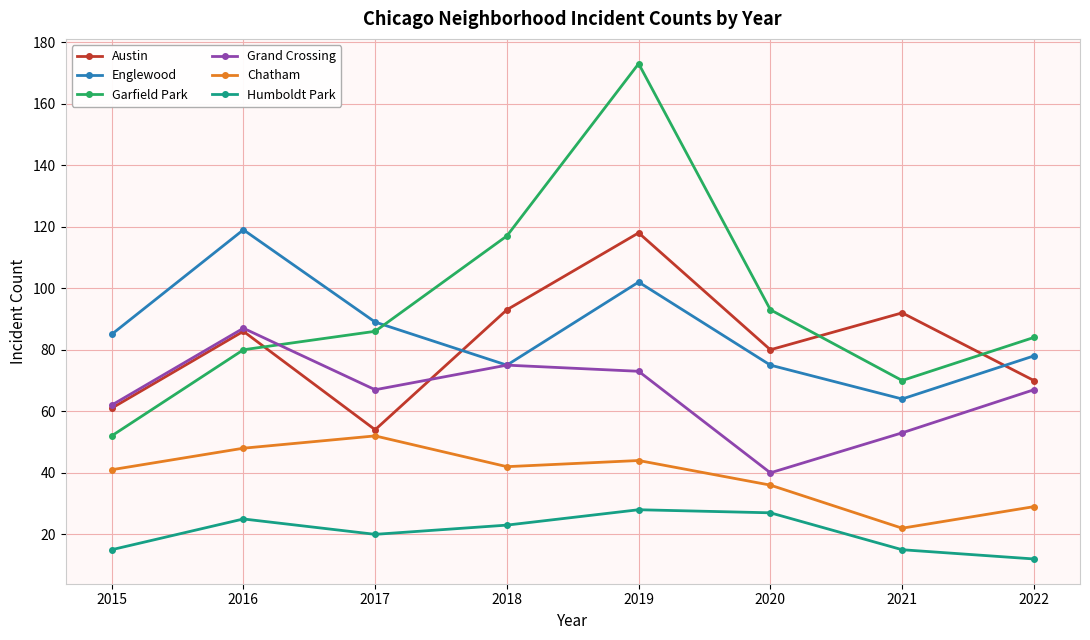

True or false: Chatham and Garfield Park cross at least once.

False